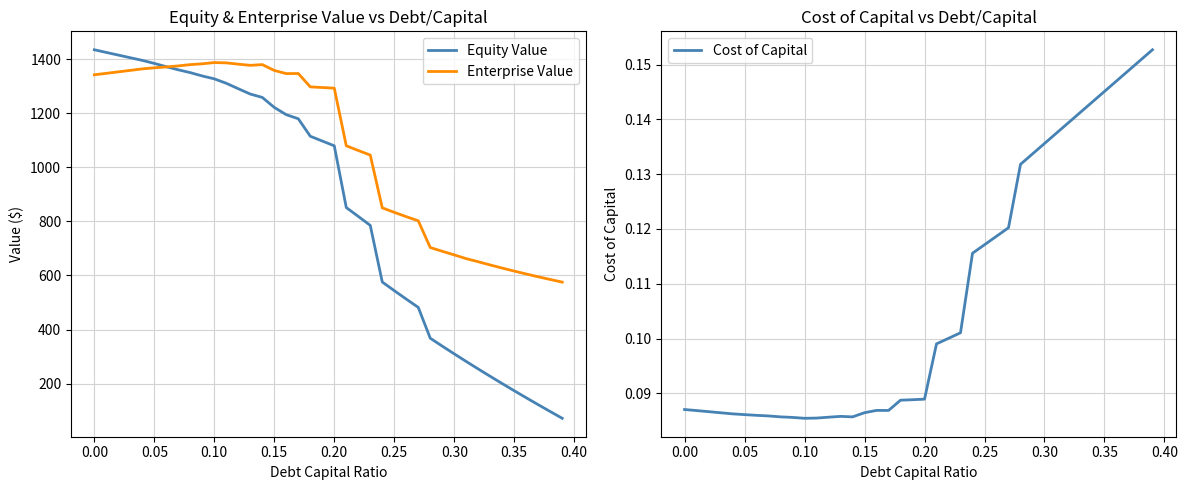

What is the minimum value for Equity Value?

71.7